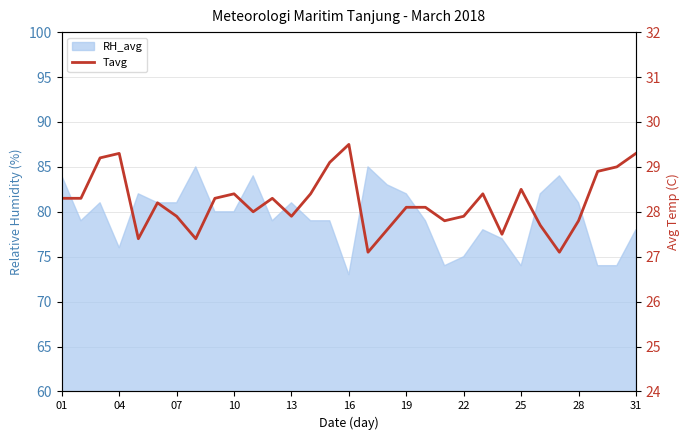

At which label does the data first exceed 28?

01